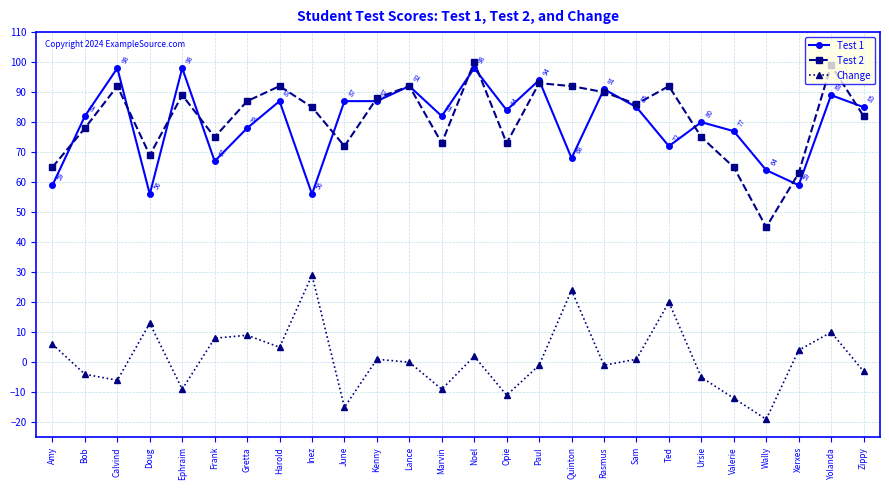

List the series in order of their peak value, lowest first.

Change, Test 1, Test 2